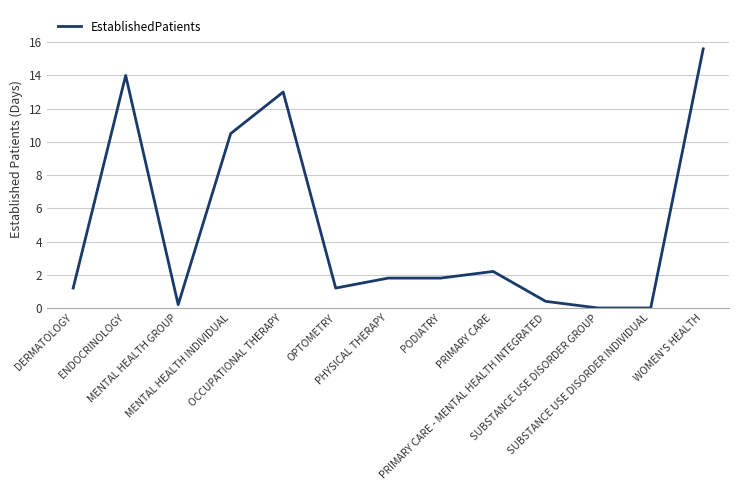

How many lines are shown in the chart?

1